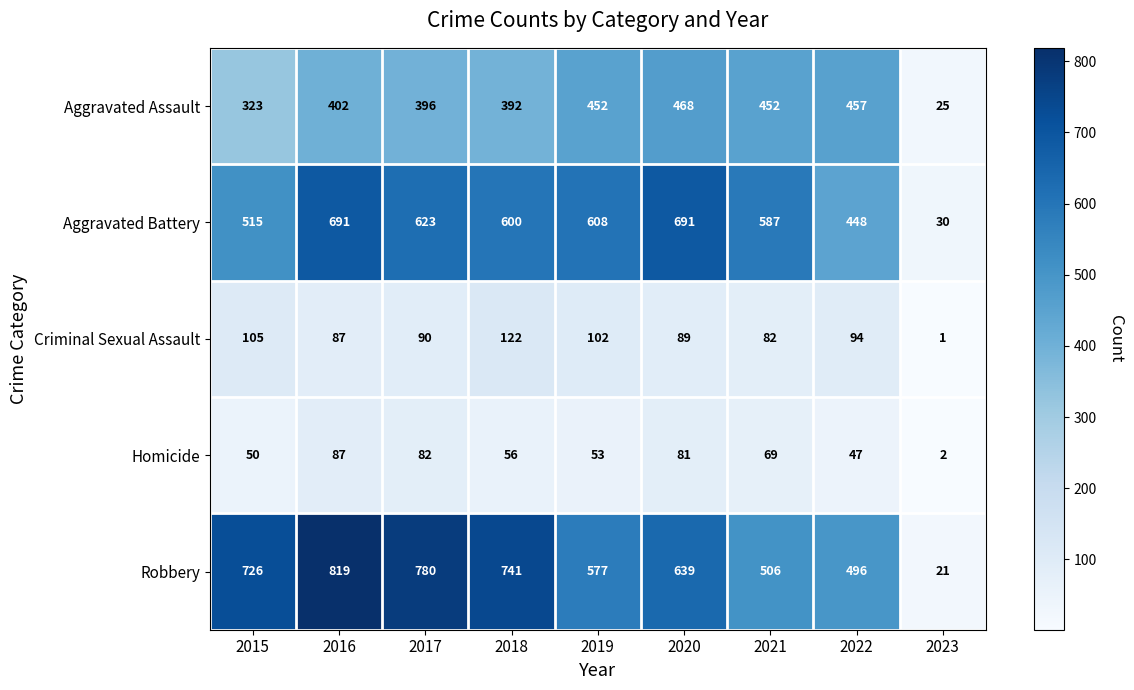

What is the spread (max minus min) of values at 2020?

610